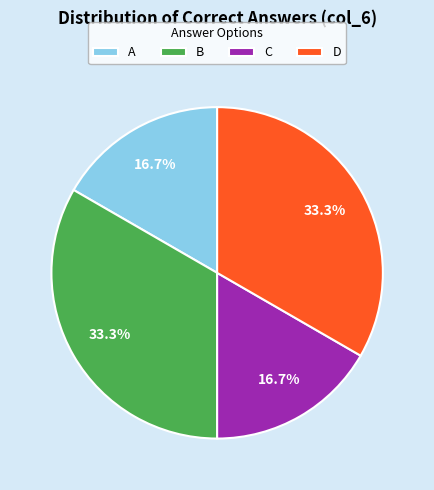

To the nearest percent, what is the combined percentage of B and D?

67%